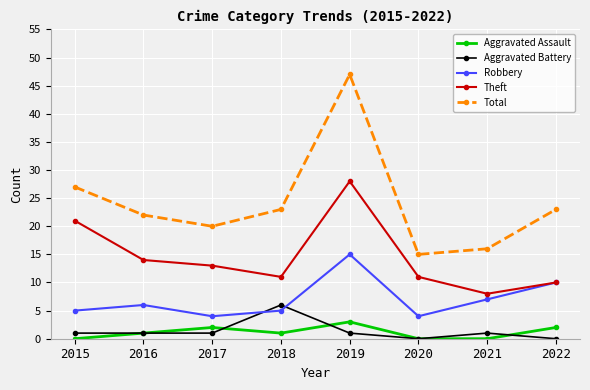

Reading left to right, list all the values displayed in this chart.

Aggravated Assault: 2015=0	2016=1	2017=2	2018=1	2019=3	2020=0	2021=0	2022=2
Aggravated Battery: 2015=1	2016=1	2017=1	2018=6	2019=1	2020=0	2021=1	2022=0
Robbery: 2015=5	2016=6	2017=4	2018=5	2019=15	2020=4	2021=7	2022=10
Theft: 2015=21	2016=14	2017=13	2018=11	2019=28	2020=11	2021=8	2022=10
Total: 2015=27	2016=22	2017=20	2018=23	2019=47	2020=15	2021=16	2022=23